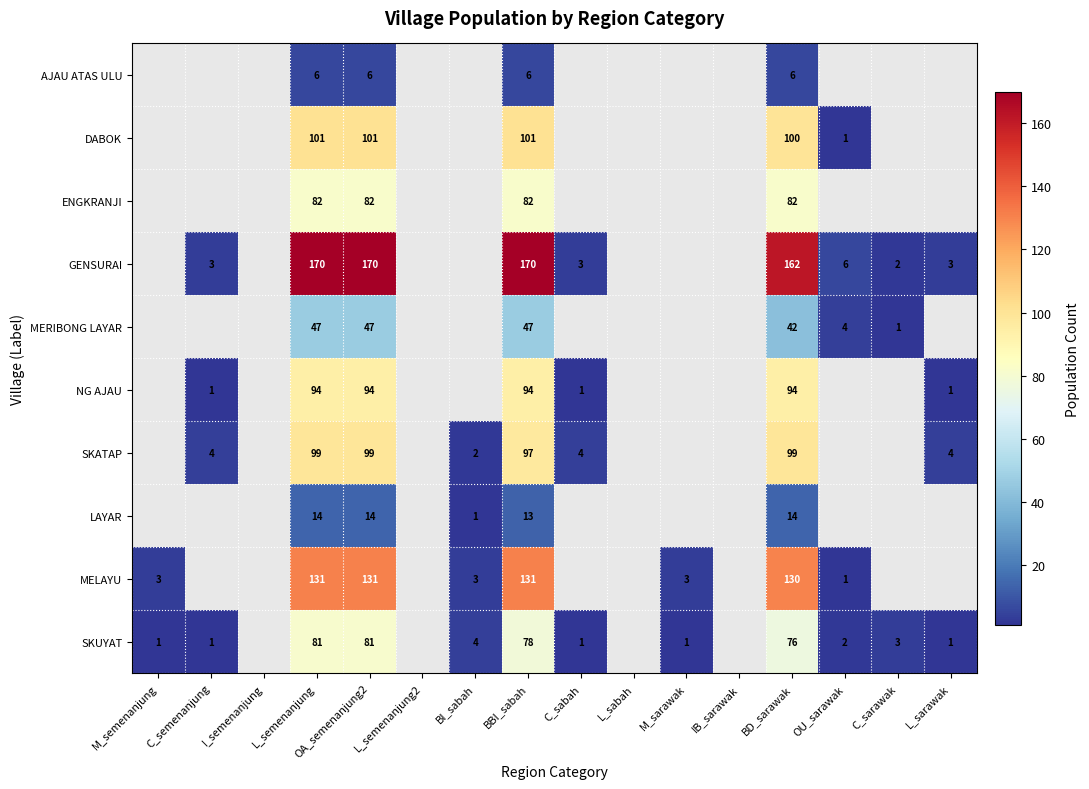

At which category does the chart reach its peak across all series?

L_semenanjung